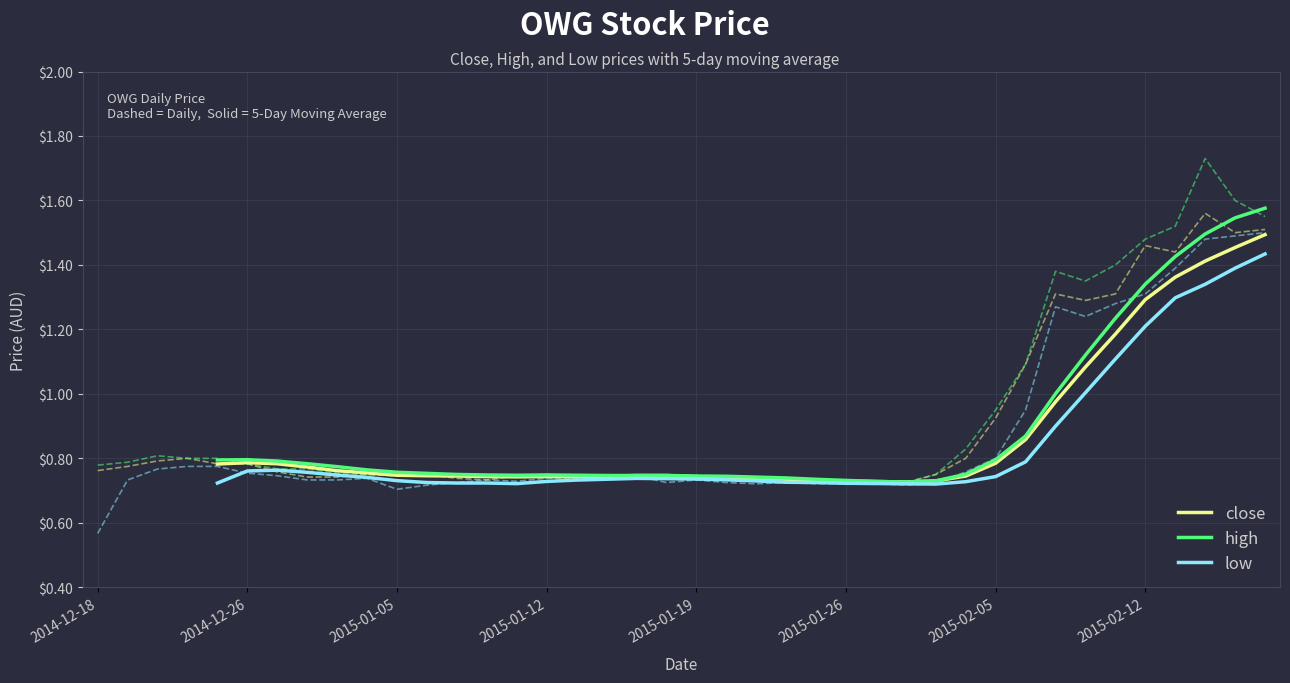

At 26, list the series in order from smallest to largest.

low, close, high